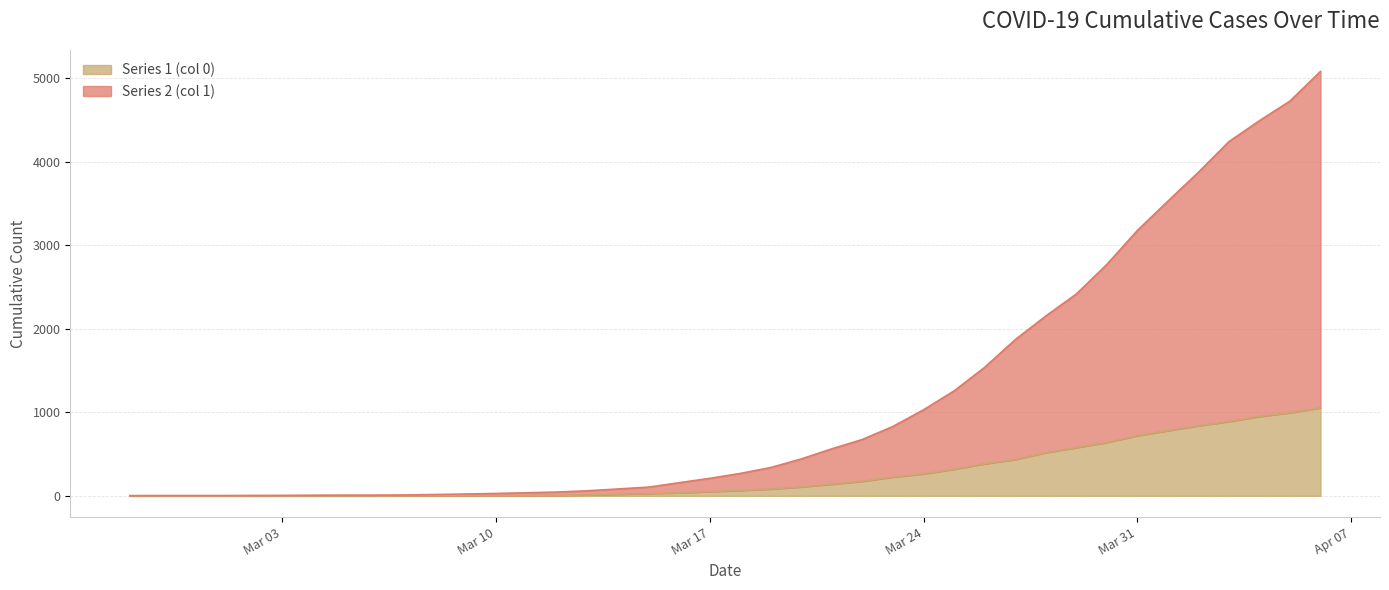

How many values in the Series 1 (col 0) series are below 65?

20